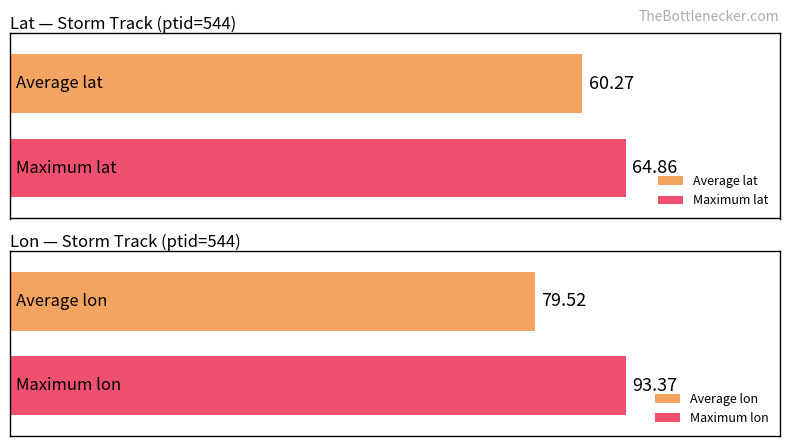

Rank the series by their maximum value, from highest to lowest.

lon, lat